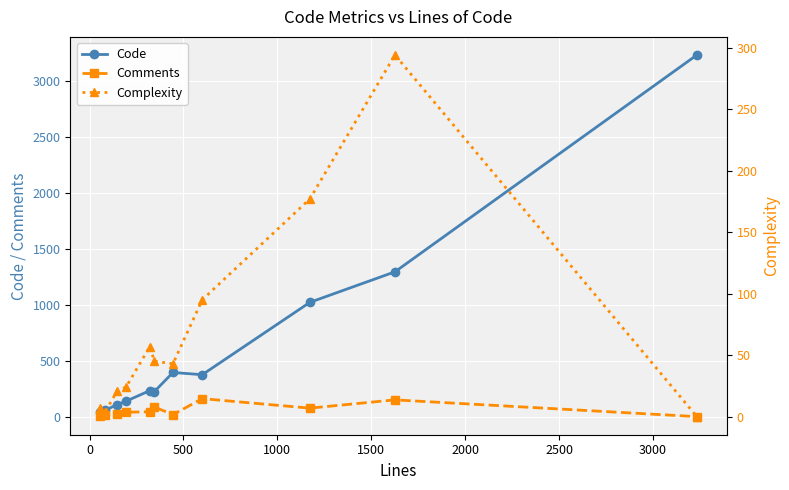

At 1500, list the series in order from largest to smallest.

Code, Complexity, Comments